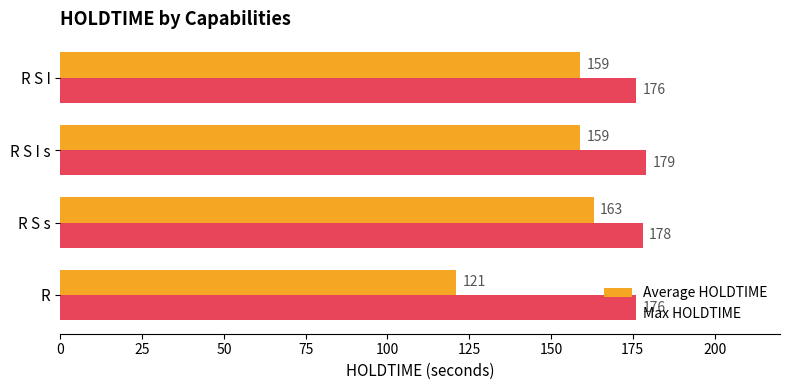

Which series has the largest total across all categories?

Max HOLDTIME